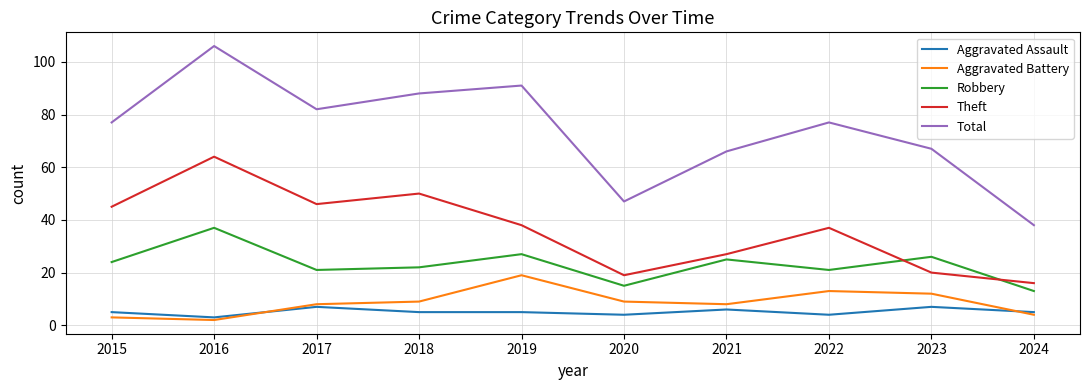

At 2023, list the series in order from smallest to largest.

Aggravated Assault, Aggravated Battery, Theft, Robbery, Total